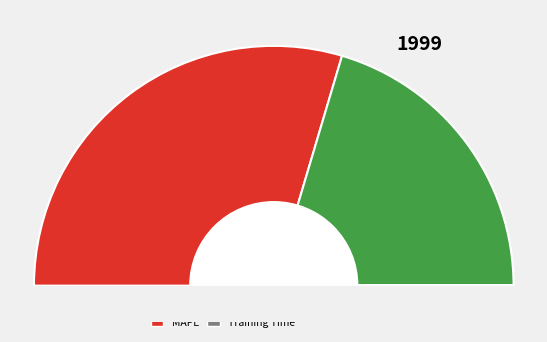

The MAPE slice represents 59% of the pie. True or false?

True